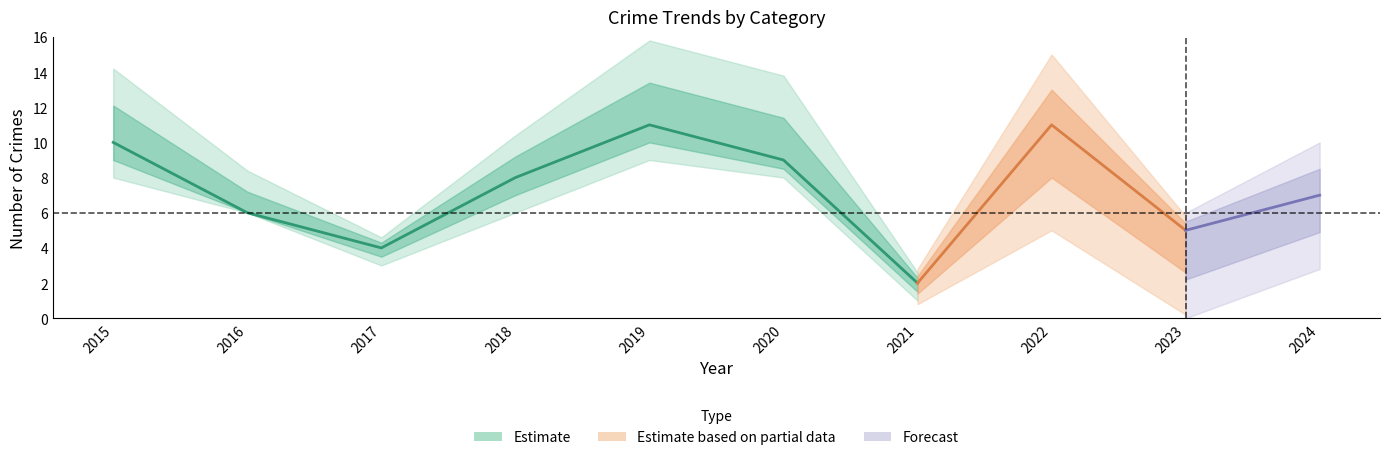

How many lines are shown in the chart?

5